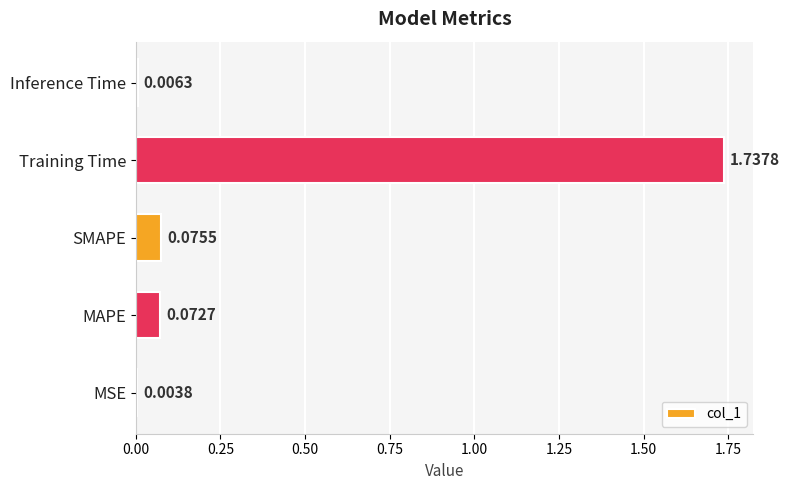

What is the change in value from MSE to SMAPE?

+0.1